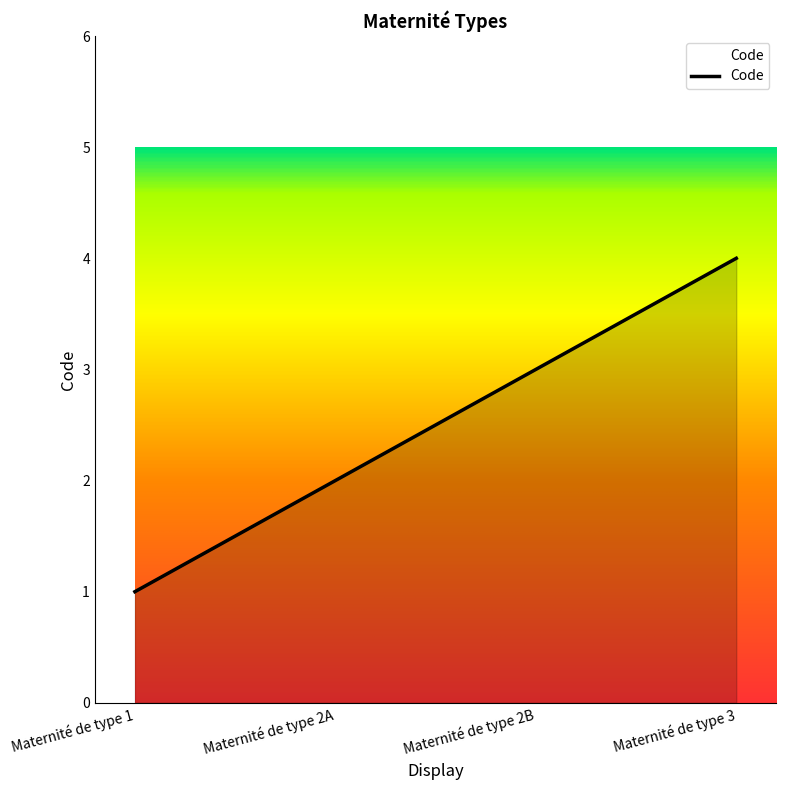

Count the values in the range 2 to 4.

3